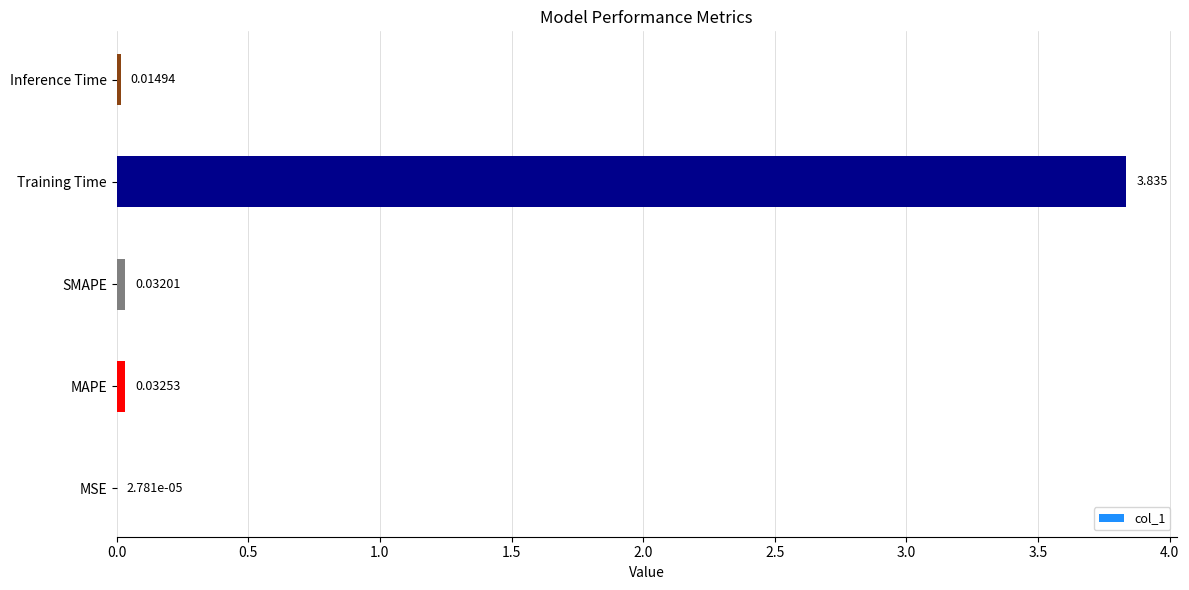

Which has a higher value, MAPE or SMAPE?

MAPE